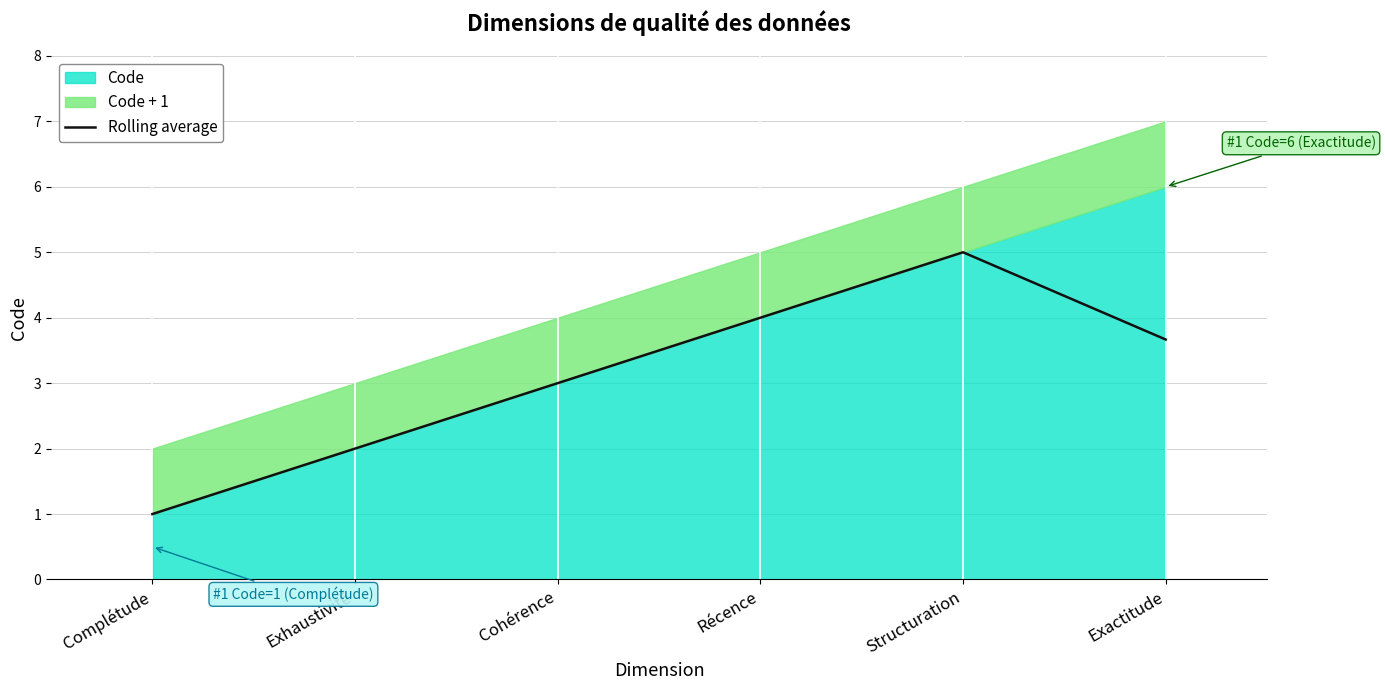

What position from the right is Cohérence?

4